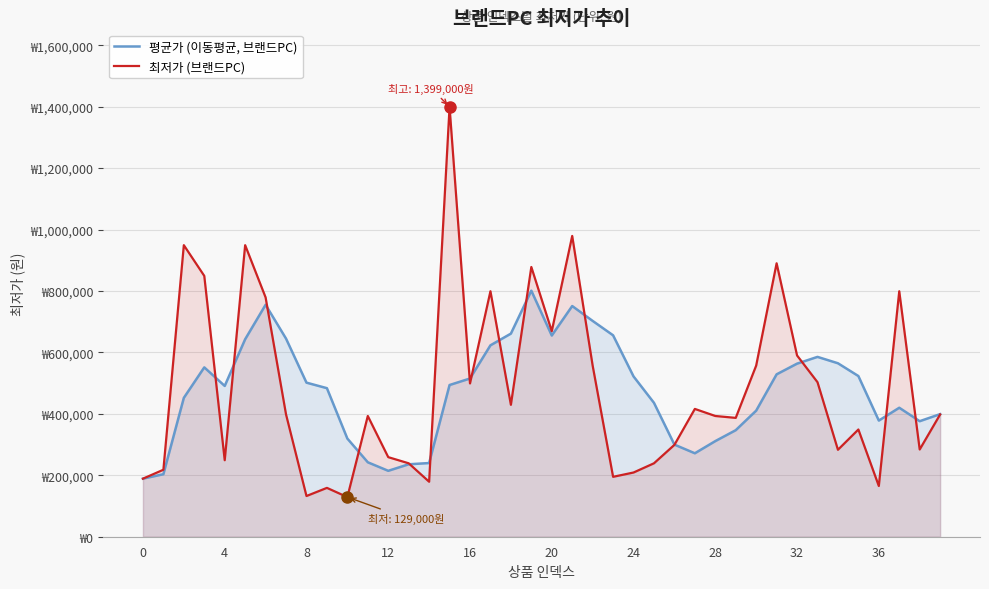

What is the maximum value for 최저가 (브랜드PC)?

1399000